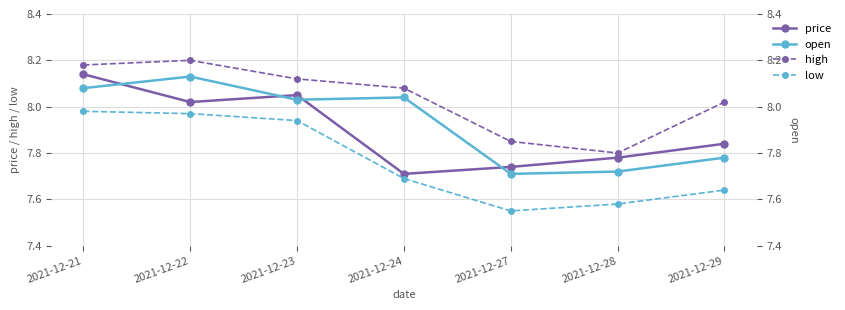

How many lines are shown in the chart?

4